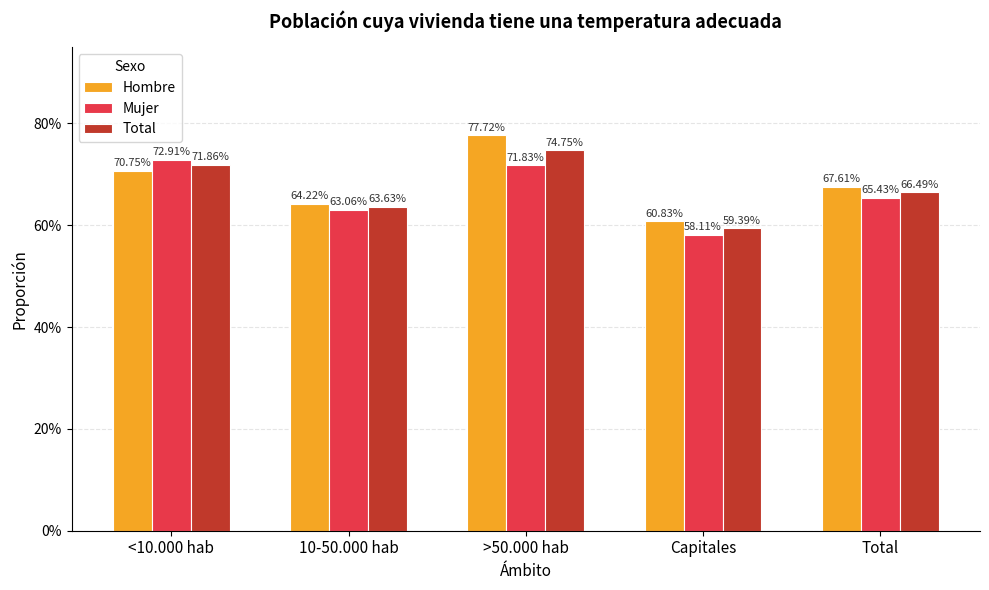

Does the chart contain stacked bars?

No